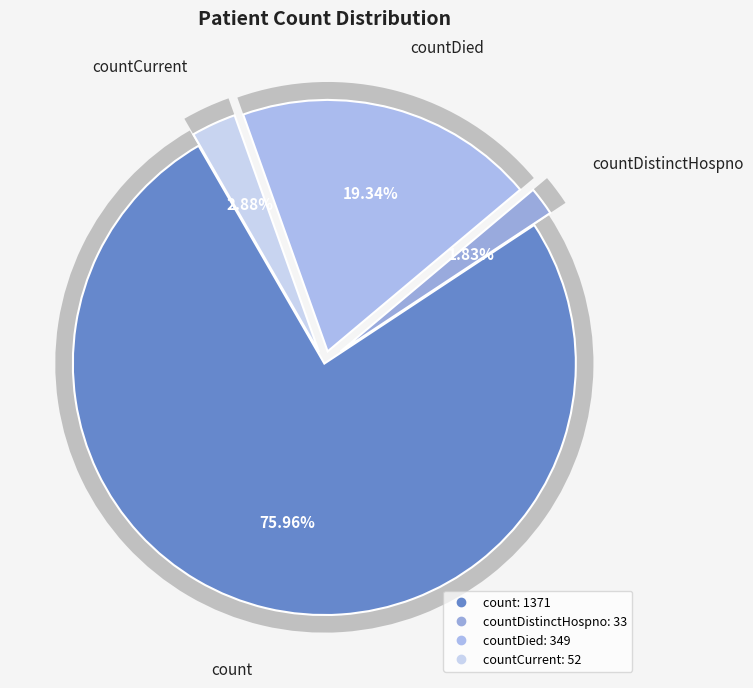

Does countDied account for over 50% of the chart?

No